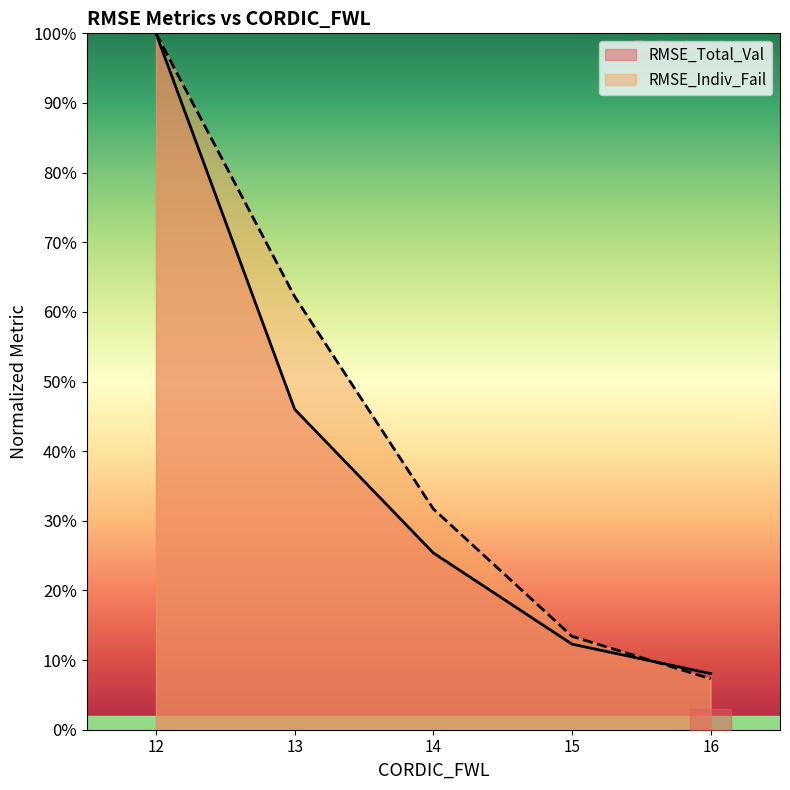

Which label corresponds to the smallest value in the chart?

16